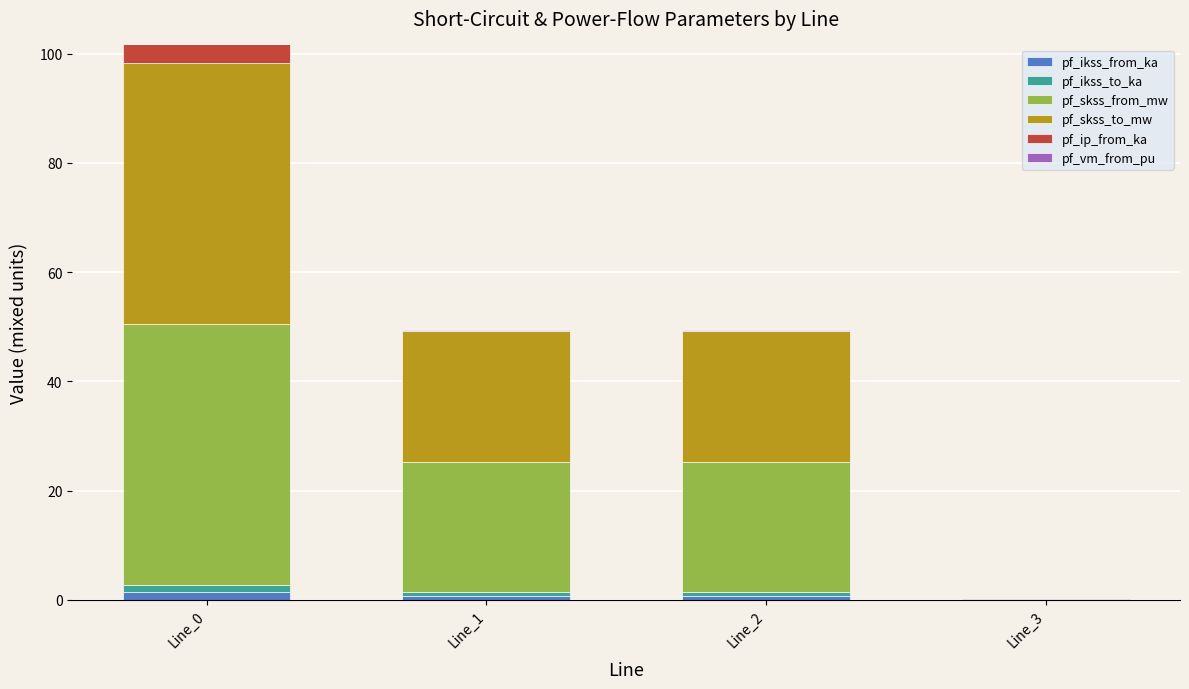

At which category is the sum across all series the highest?

Line_0